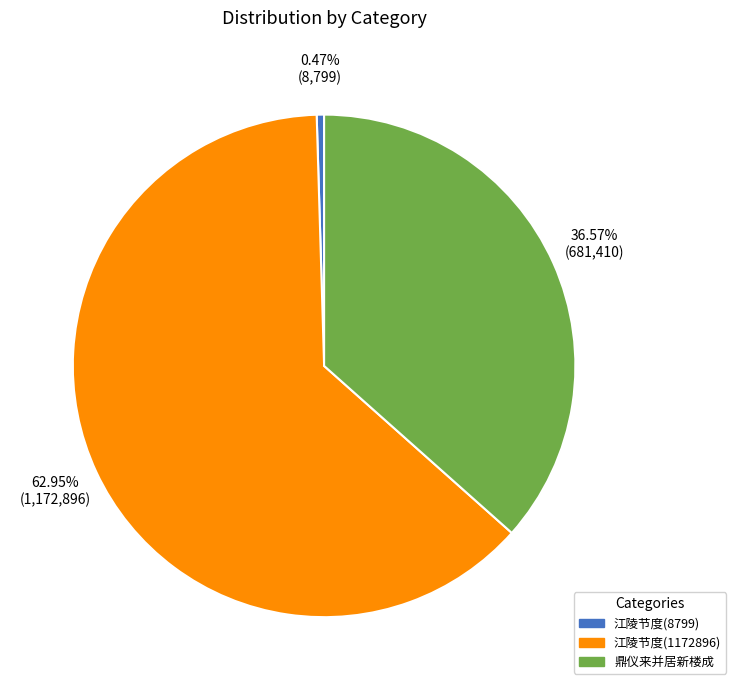

Does any single category account for the majority?

Yes